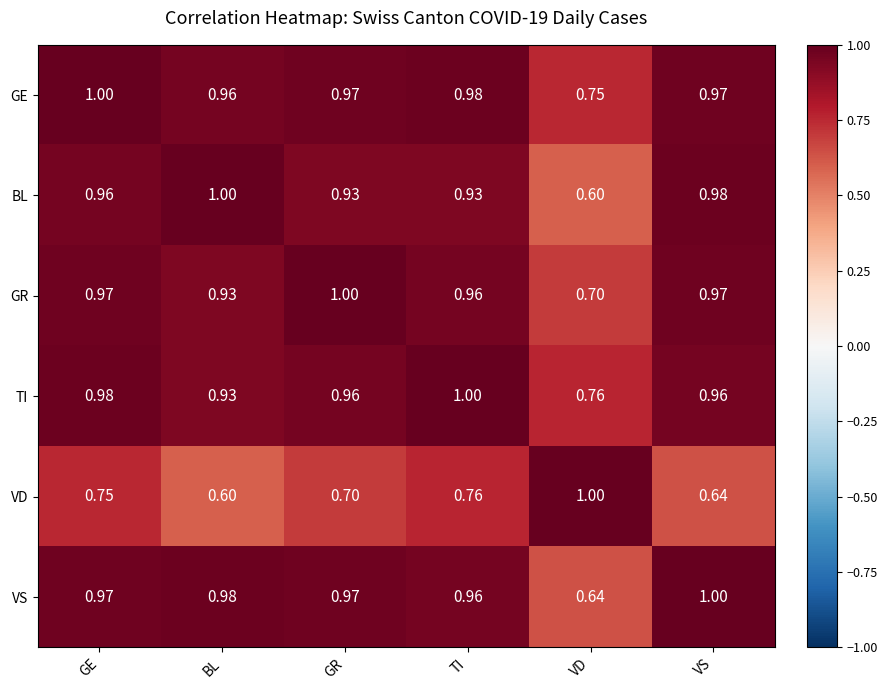

Between GE and TI, which series saw the biggest shift?

BL